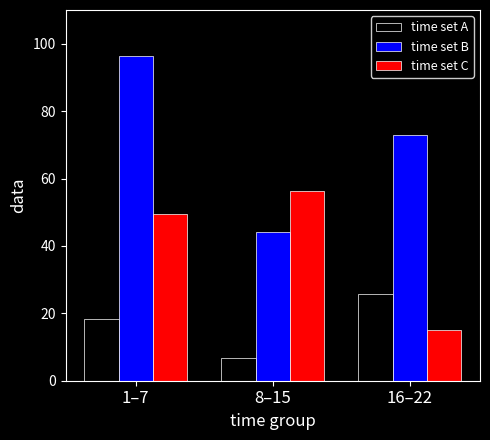

Which series has the largest range (max minus min)?

time set B